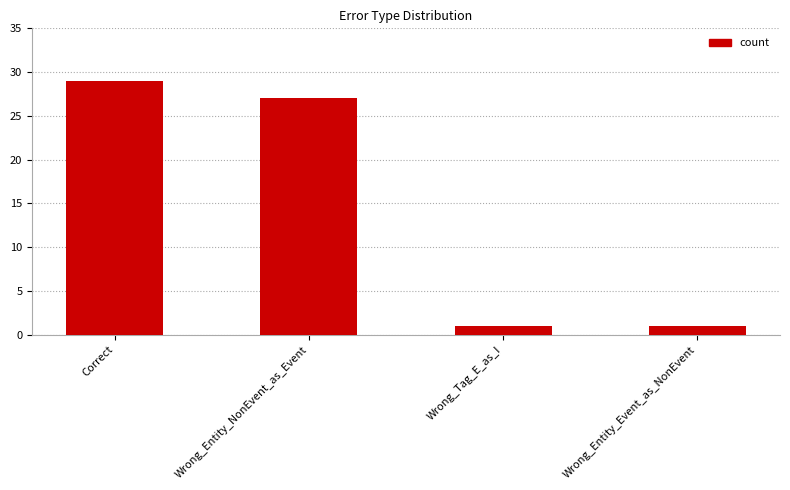

The chart shows a value of 27 at Wrong_Entity_NonEvent_as_Event. True or false?

True